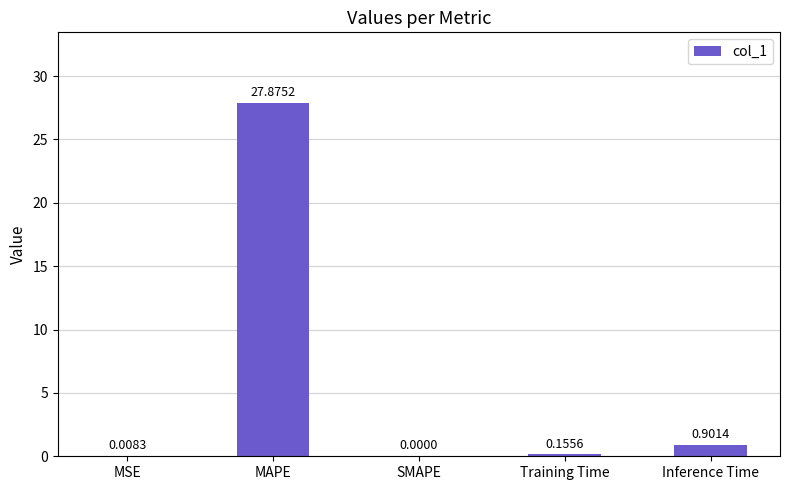

What is the average value?

5.8